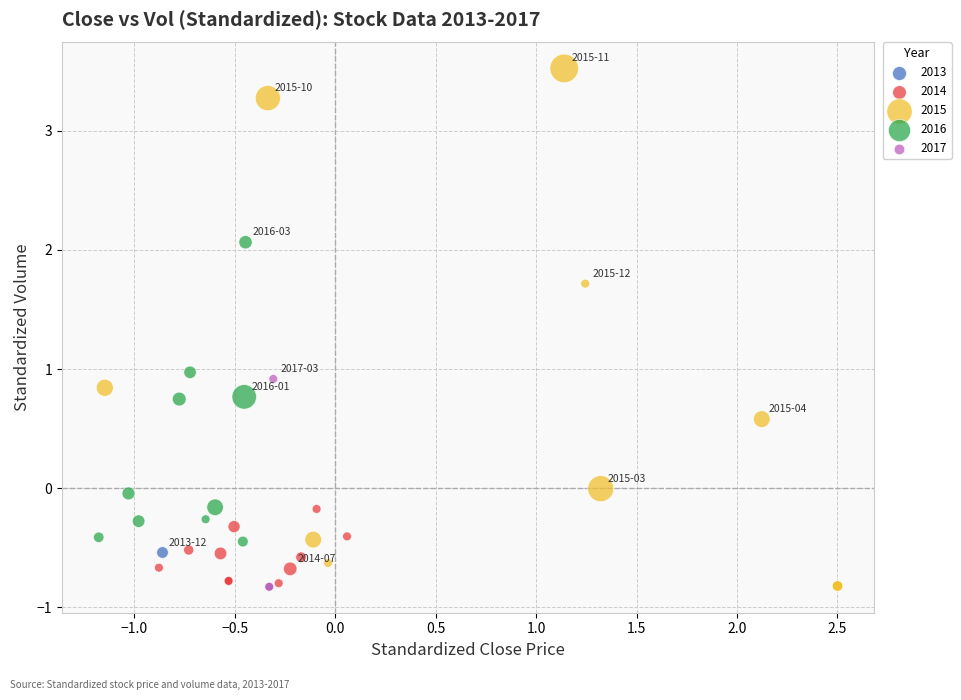

Which series reaches the maximum Y coordinate?

2015